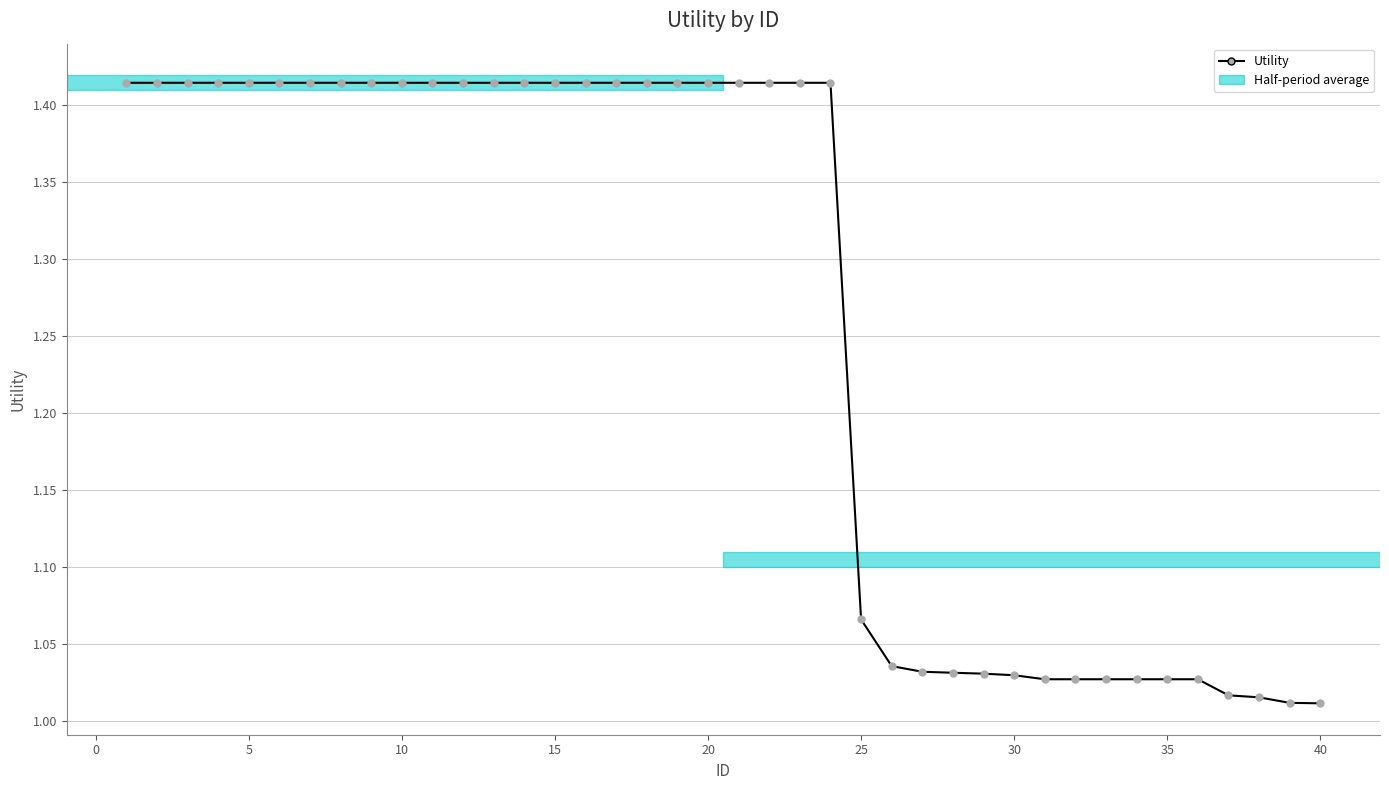

What is the average value?

1.3